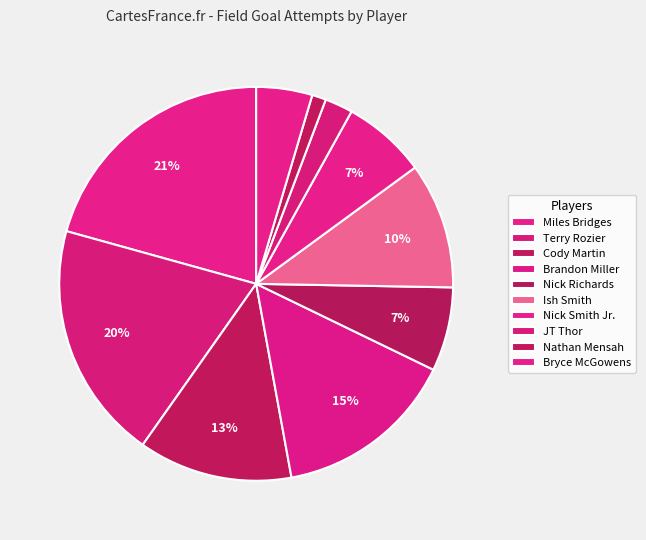

Combined, what portion of the pie is Nick Richards and Brandon Miller?

21.8%